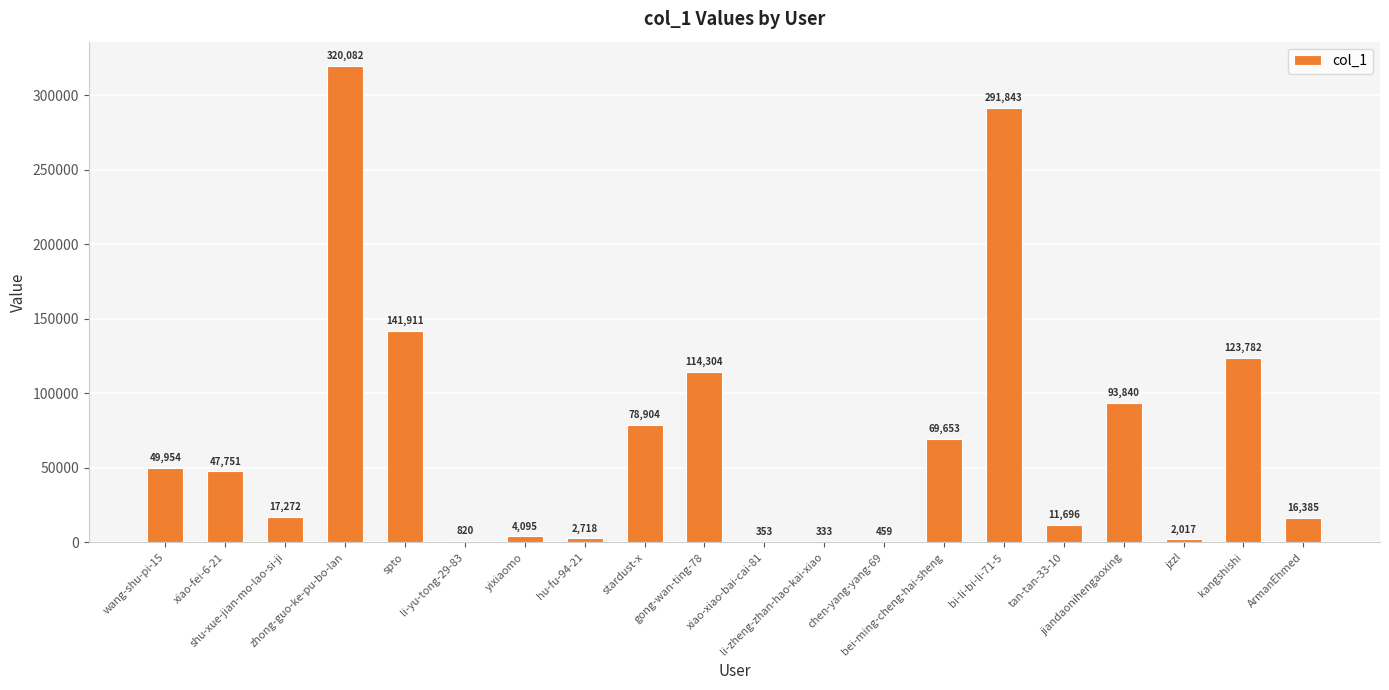

What value does the data have at kangshishi, to the nearest 10?

123780